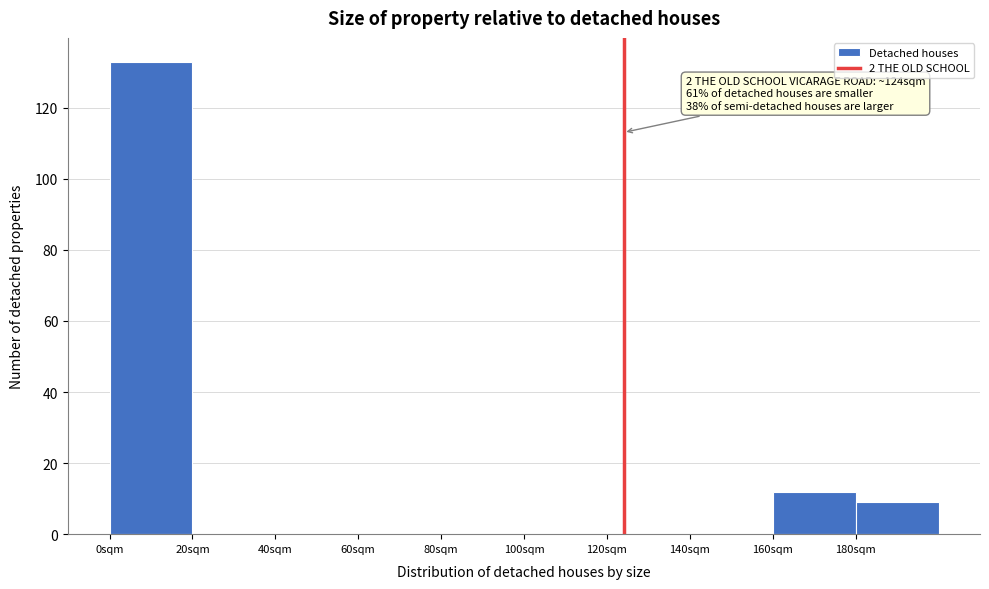

Over which range of the x-axis is the bar tallest?

0 to 20